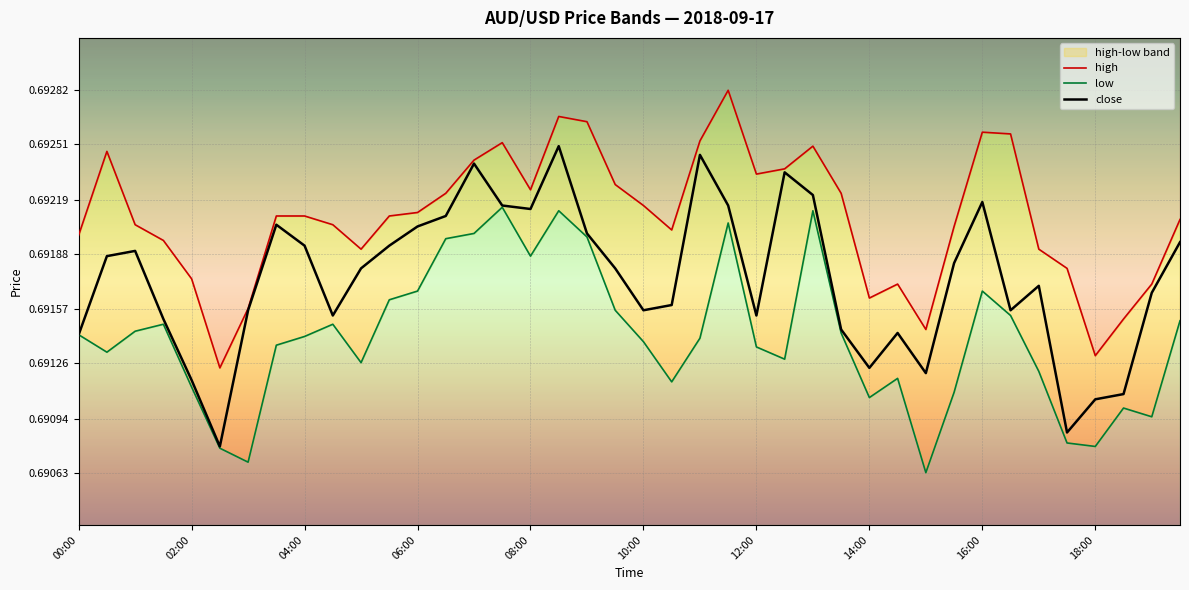

True or false: close and high cross at least once.

False